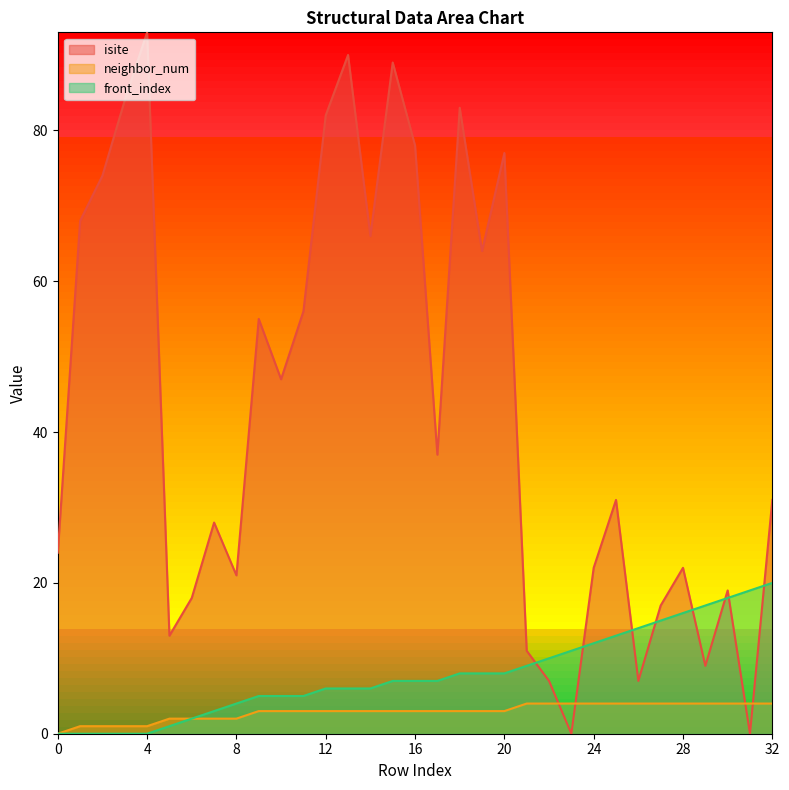

Where is neighbor_num nearest to the value 2?

5